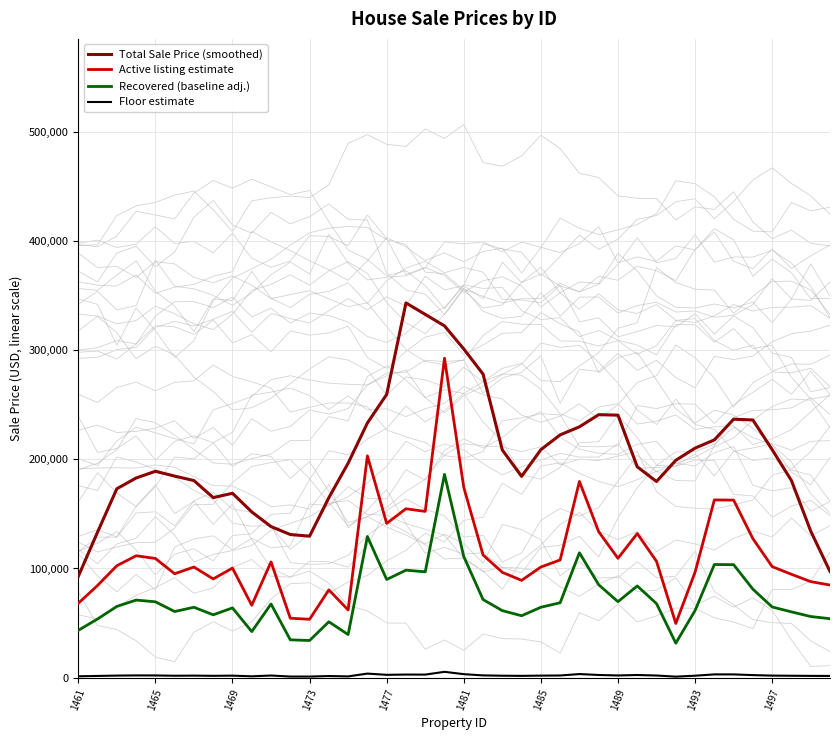

Reading left to right, list all the values displayed in this chart.

Total Sale Price (smoothed): 92724.9	133326.9	173026.4	182882.2	189026.2	184636.9	180532.5	164936.4	168881.5	151826.9	138378.2	131113.5	129564.2	164880.9	196467.0	233286.6	259437.1	343277.3	332771.3	322263.9	301079.5	278098.0	208545.2	184380.5	208867.8	222405.7	229761.3	240915.4	240452.6	193141.6	179672.1	199120.6	210263.4	217815.6	236753.5	236040.0	208822.4	180521.1	134231.5	97251.2
Active listing estimate: 68071.5	84419.3	102502.8	111655.4	109173.6	95174.9	101315.3	90432.4	100368.0	66284.4	106023.9	54415.2	53448.6	80390.1	62023.7	203144.8	141277.0	154702.4	152304.1	292584.2	174253.2	112381.7	96445.5	89104.8	101314.0	107800.3	179722.1	133674.5	109332.8	131987.6	106527.8	49616.8	96633.3	162816.2	162630.2	127296.4	101696.0	94671.2	87967.8	84801.7
Recovered (baseline adj.): 43318.2	53721.3	65229.1	71053.4	69474.1	60565.8	64473.4	57547.9	63870.6	42181.0	67469.8	34627.8	34012.7	51157.4	39469.6	129274.0	89903.6	98447.0	96920.8	186190.0	110888.4	71515.7	61374.4	56703.0	64472.5	68600.2	114368.6	85065.6	69575.4	83992.1	67790.4	31574.4	61493.9	103610.3	103491.9	81006.8	64715.6	60245.3	55979.5	53964.7
Floor estimate: 1237.7	1534.9	1863.7	2030.1	1985.0	1730.5	1842.1	1644.2	1824.9	1205.2	1927.7	989.4	971.8	1461.6	1127.7	3693.5	2568.7	2812.8	2769.2	5319.7	3168.2	2043.3	1753.6	1620.1	1842.1	1960.0	3267.7	2430.4	1987.9	2399.8	1936.9	902.1	1757.0	2960.3	2956.9	2314.5	1849.0	1721.3	1599.4	1541.8